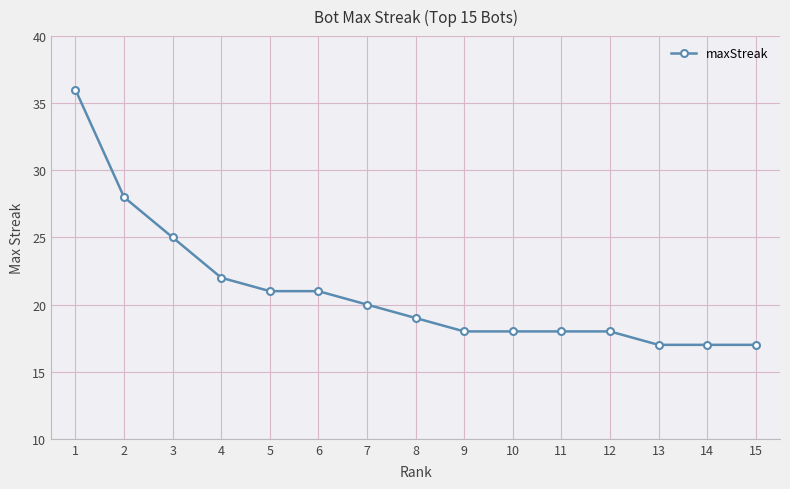

Does the chart have visible grid lines?

Yes